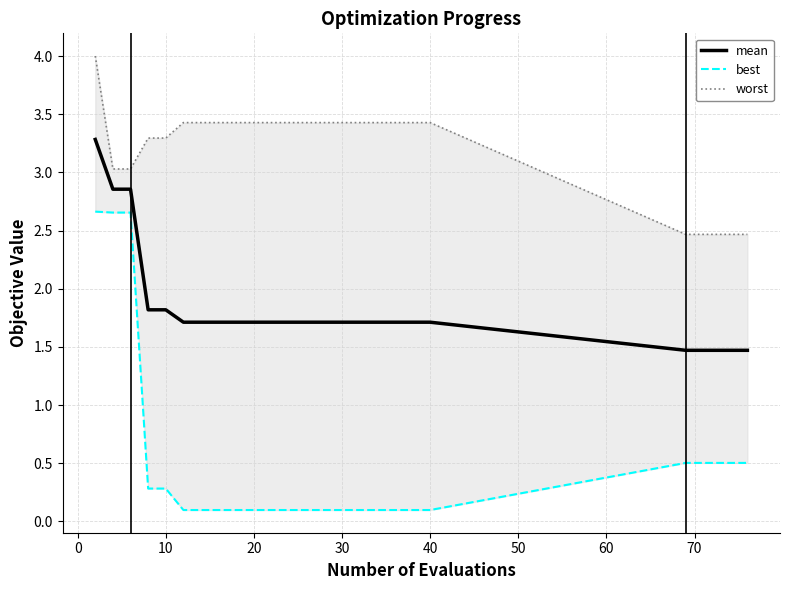

What is the maximum value for mean?

3.3